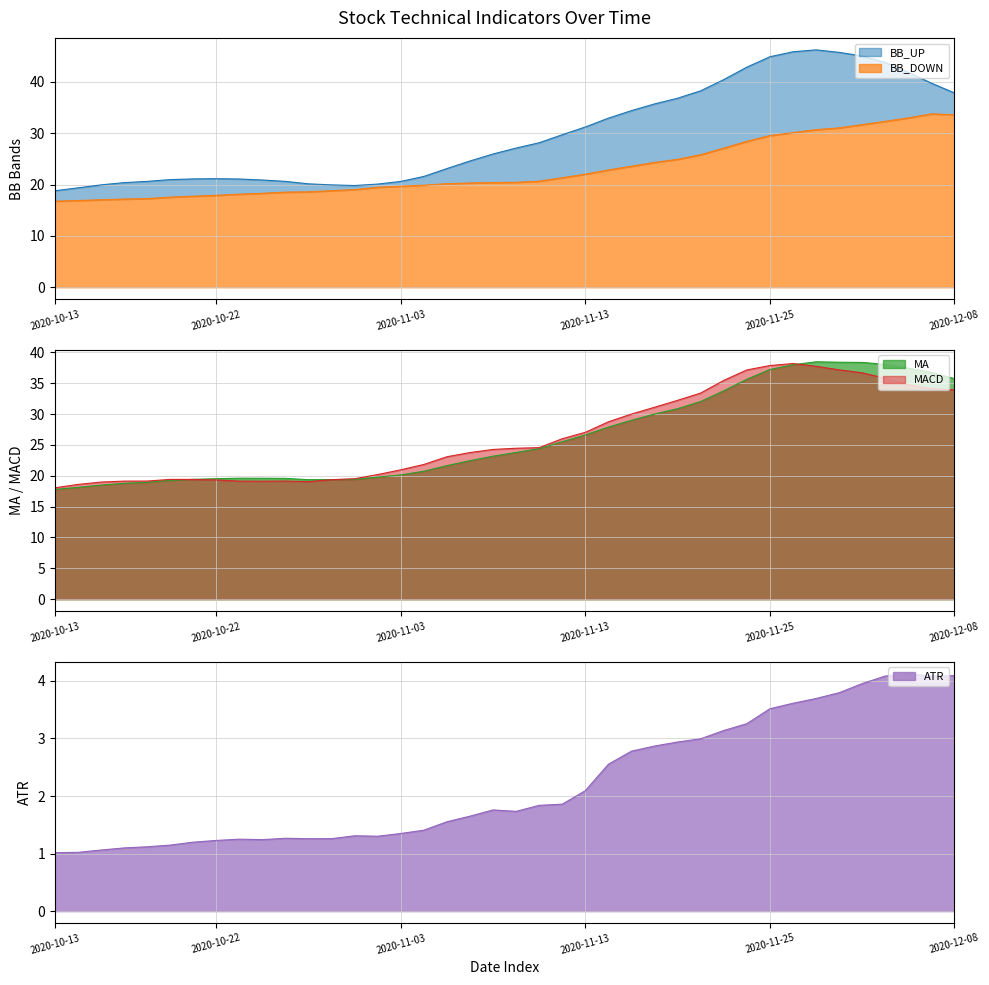

What is the label of the 30th point from the left?

2020-11-23